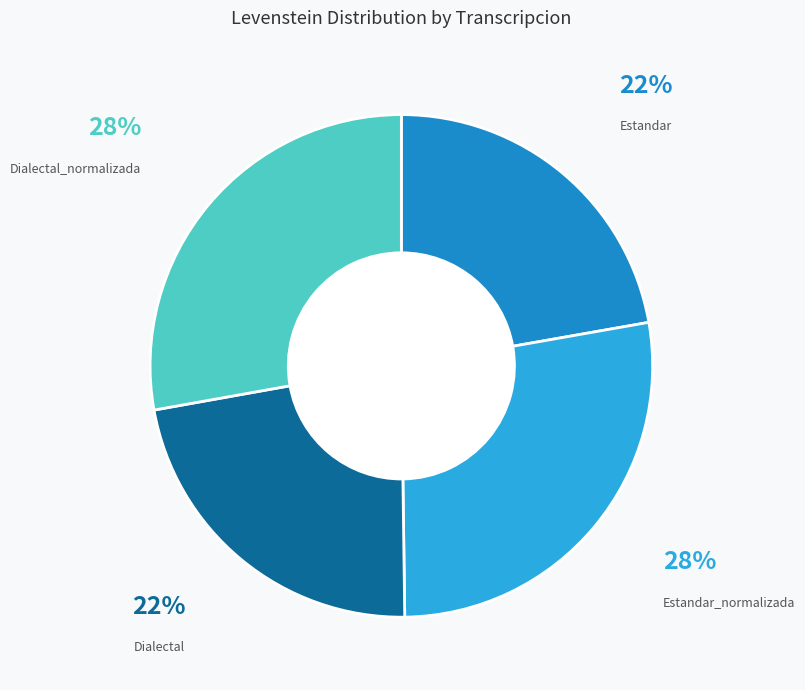

To the nearest percent, what is the difference between the largest and smallest slice percentages?

6%